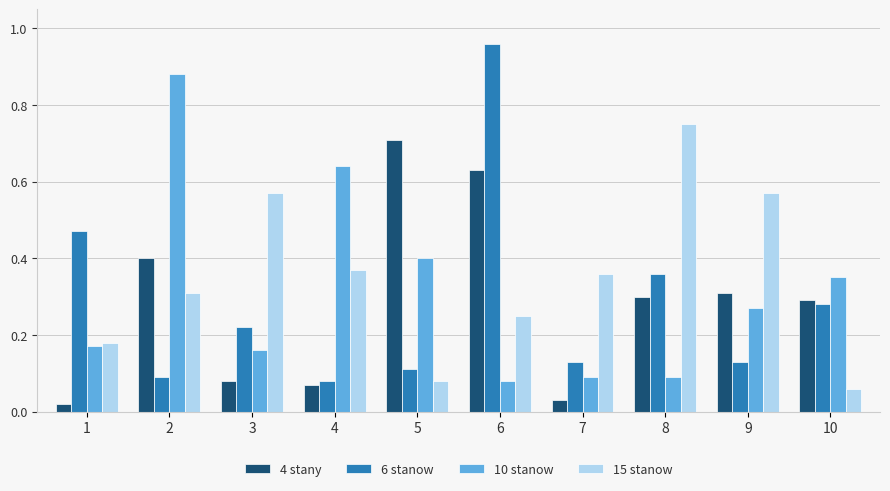

Between 3 and 5, which series saw the biggest shift?

4 stany